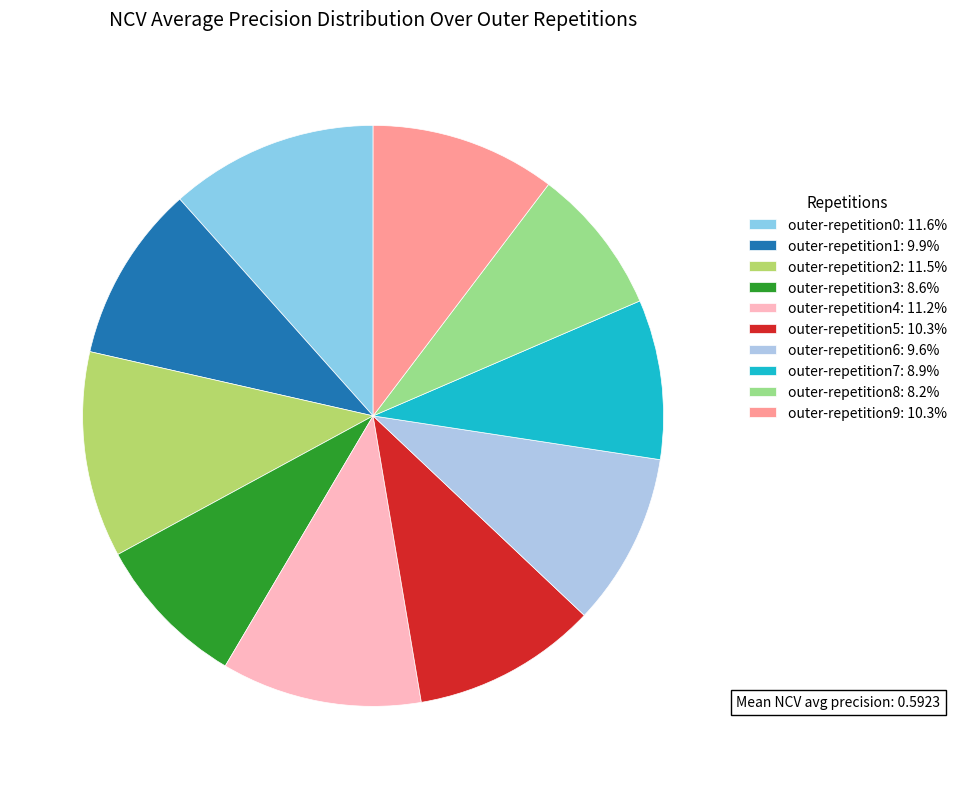

Which slice is the smallest?

outer-repetition8